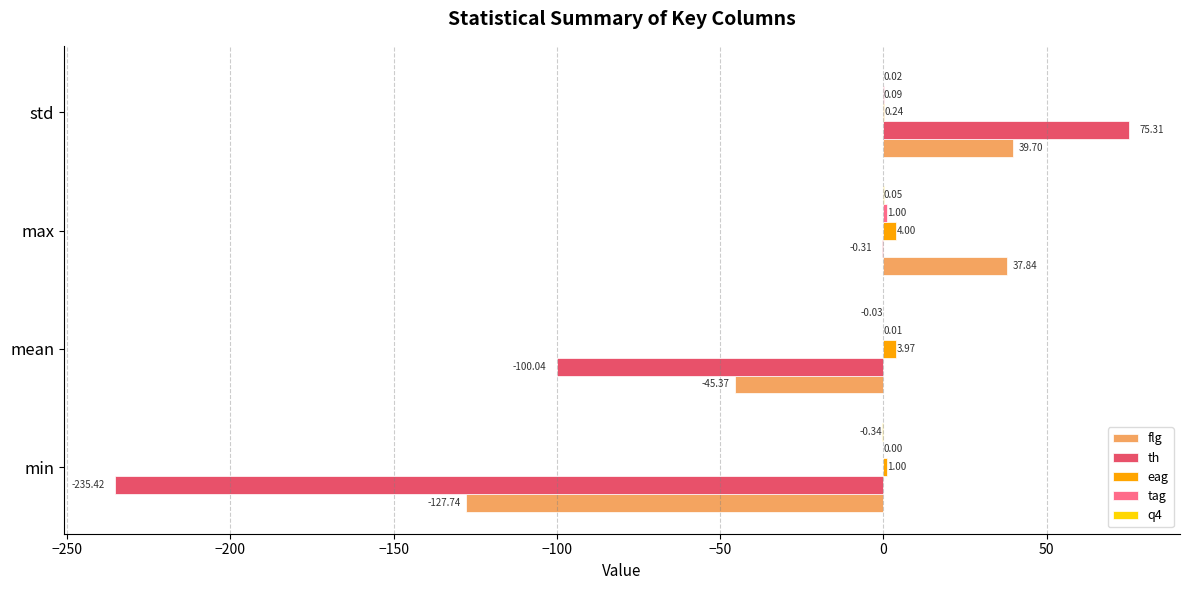

What is the total value across all series at std?

115.4